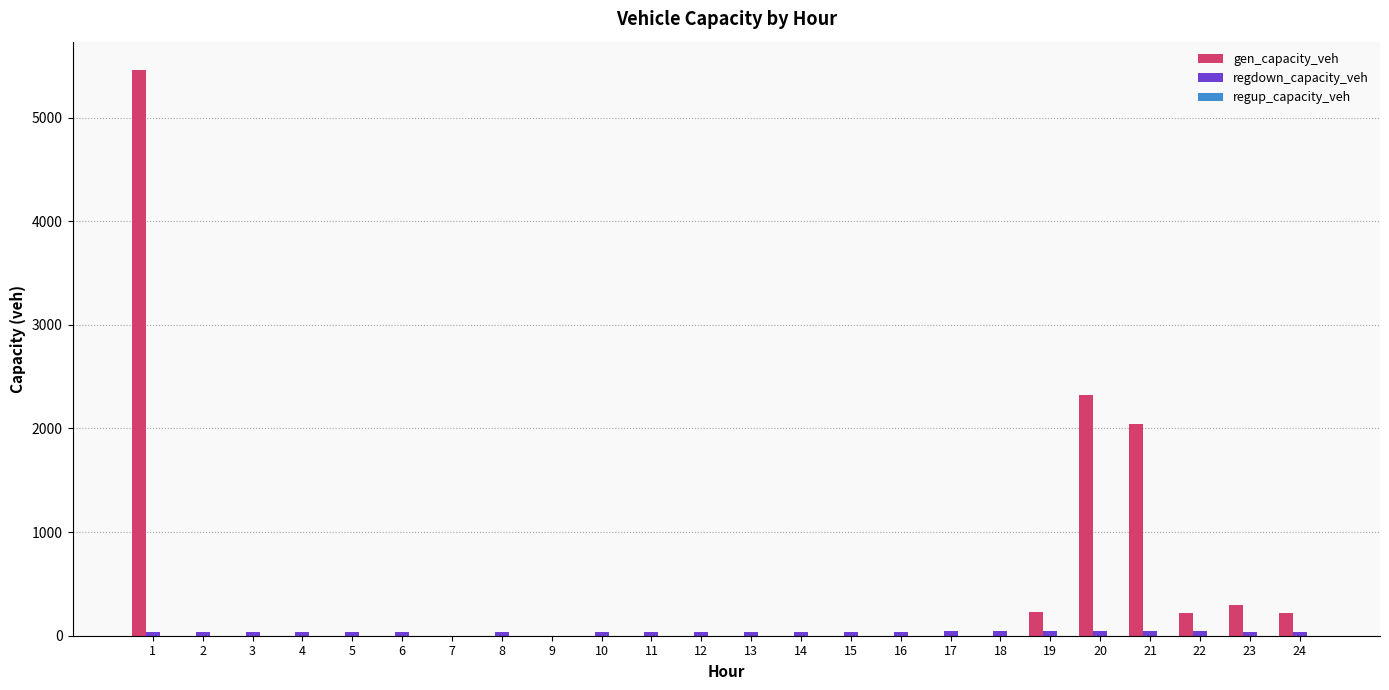

What is the difference between the gen_capacity_veh values at 23 and 24?

79.8